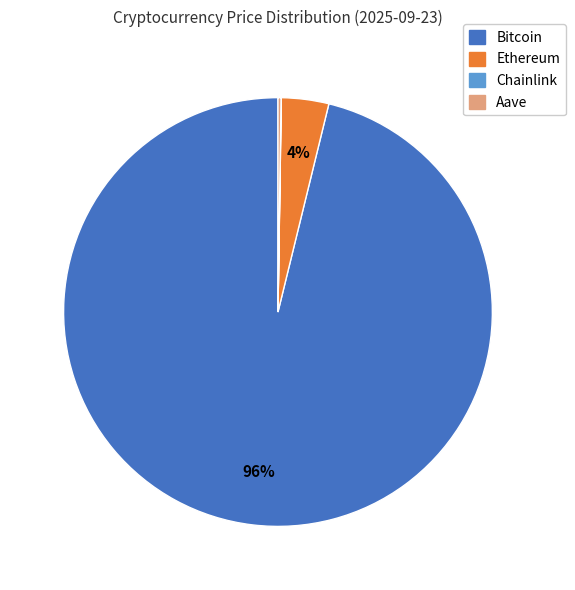

To the nearest percent, what portion does Bitcoin represent?

96%